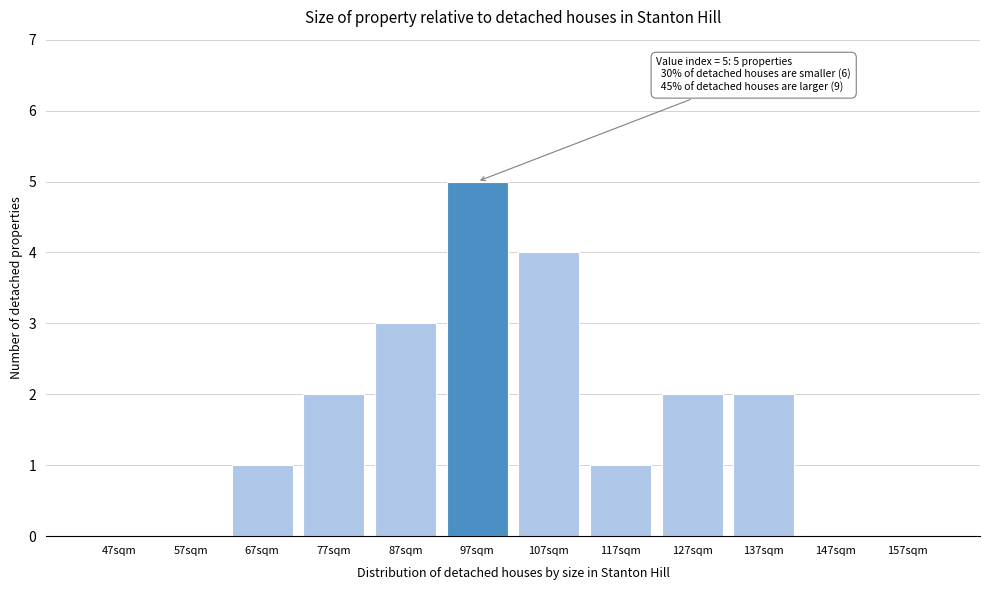

Reading left to right, extract all data points from this chart.

47sqm=0	57sqm=0	67sqm=1	77sqm=2	87sqm=3	97sqm=5	107sqm=4	117sqm=1	127sqm=2	137sqm=2	147sqm=0	157sqm=0